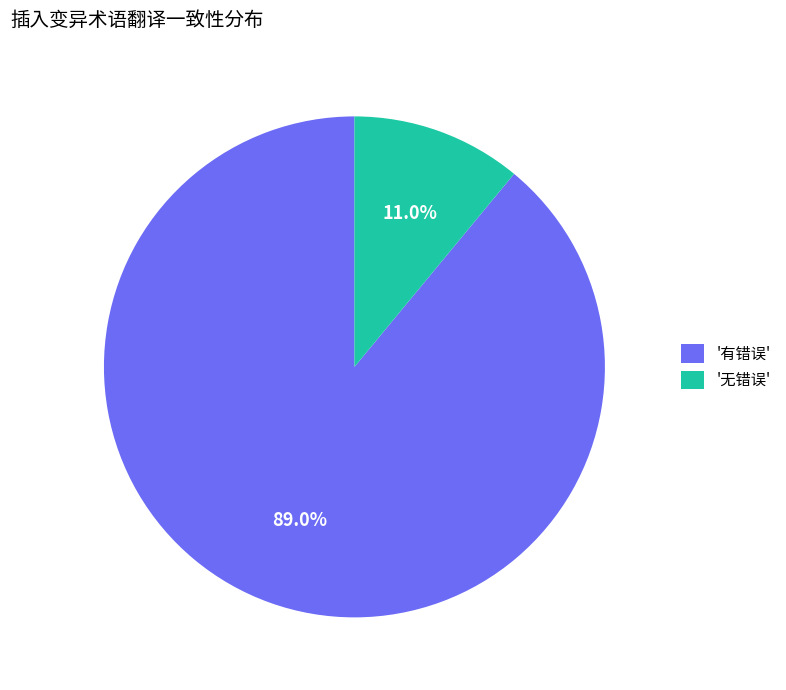

Is there any slice that represents more than half of the pie?

Yes